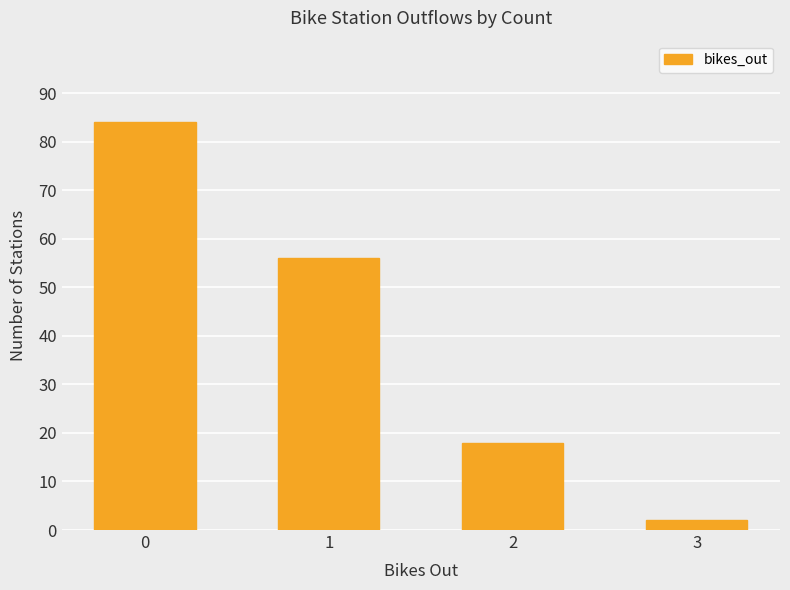

True or false: the data shows 84 at 0.

True